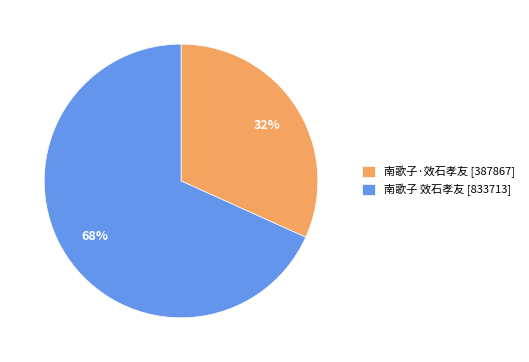

Is it true that 南歌子·效石孝友 is 32% of the pie?

True